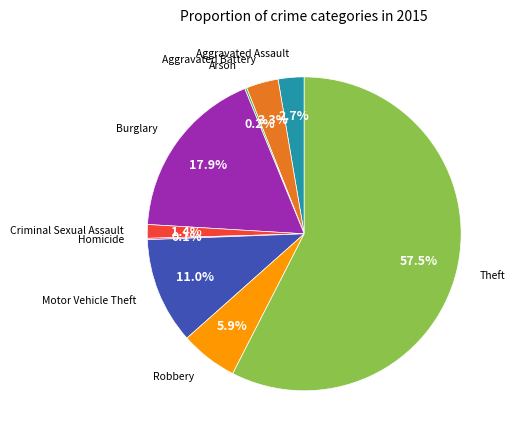

Does any single category account for the majority?

Yes